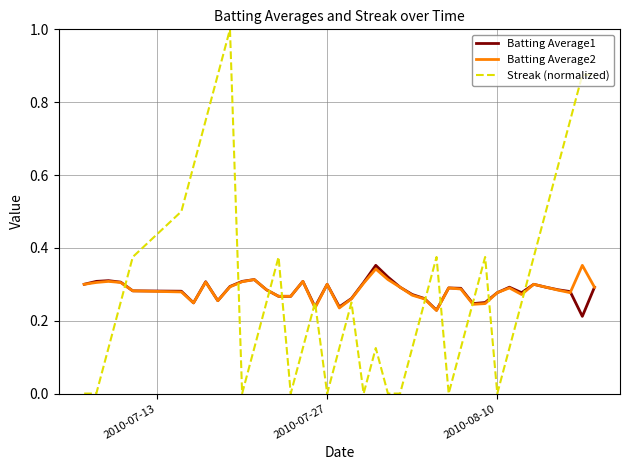

What is the greatest value displayed?

1.0